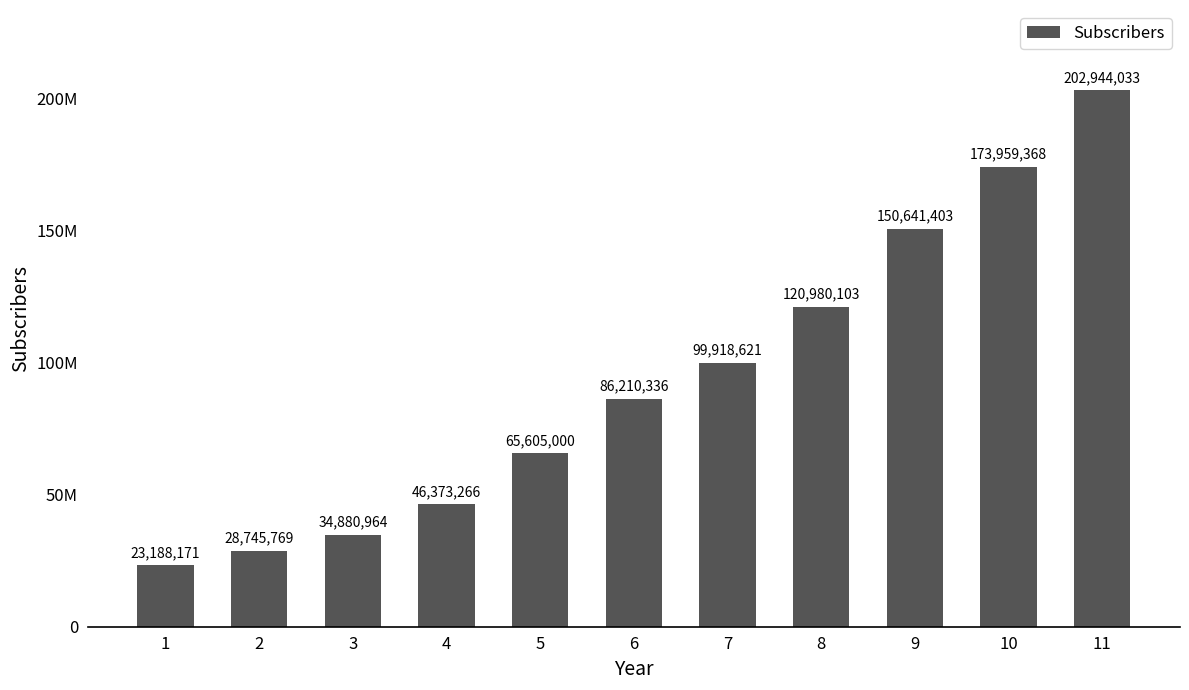

Does the chart contain any negative values?

No